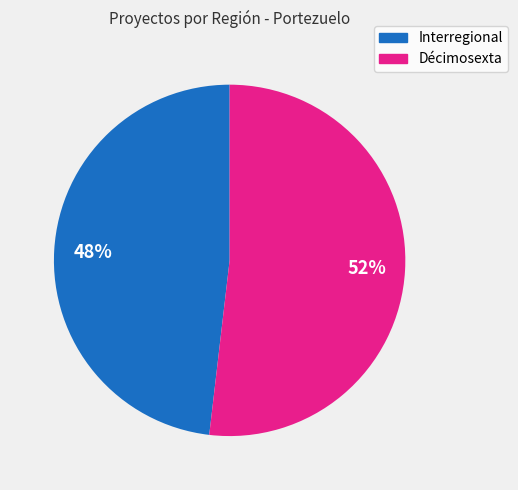

To the nearest percent, what is the combined percentage of Décimosexta and Interregional?

100%